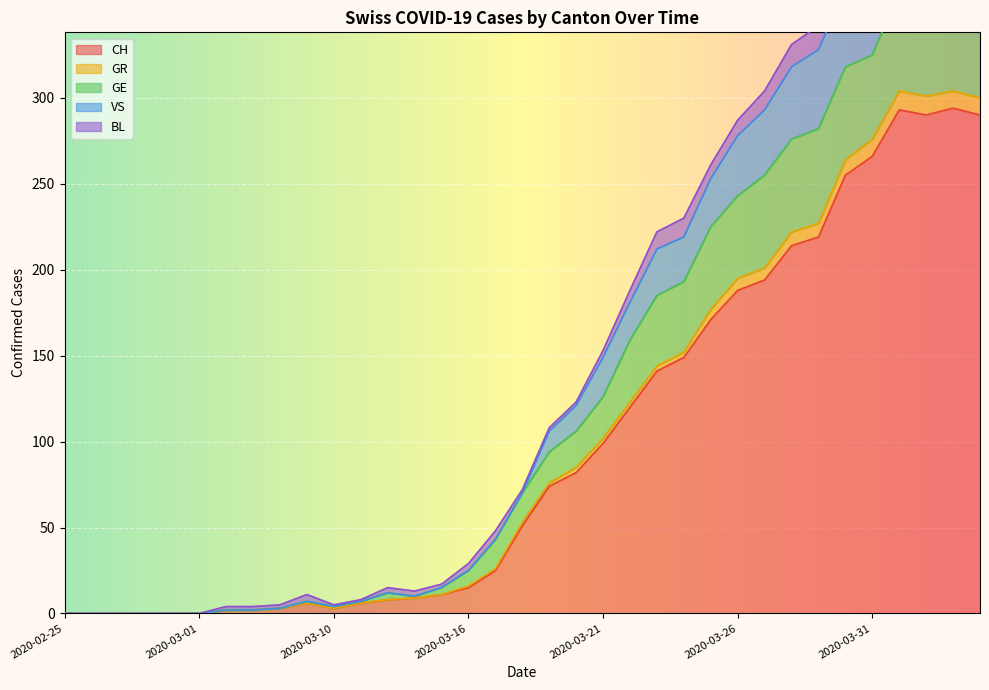

What position from the left is 2020-03-25?

25